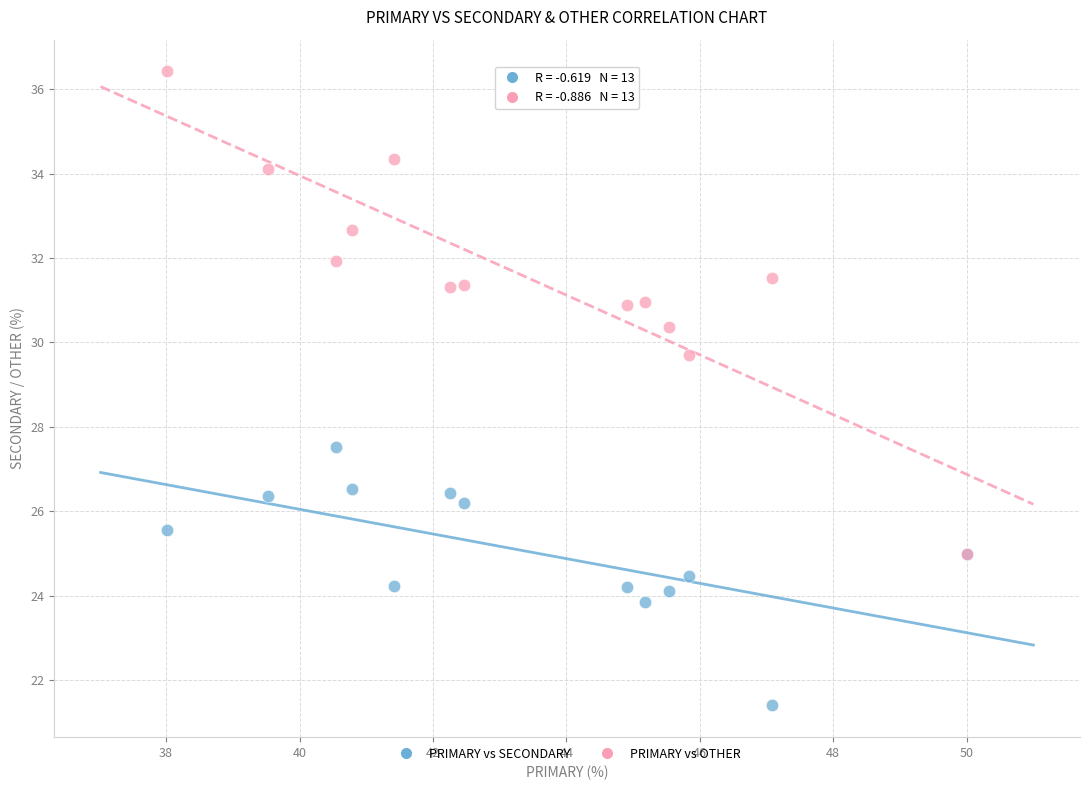

Across all series, what Y value is closest to 28?

27.5